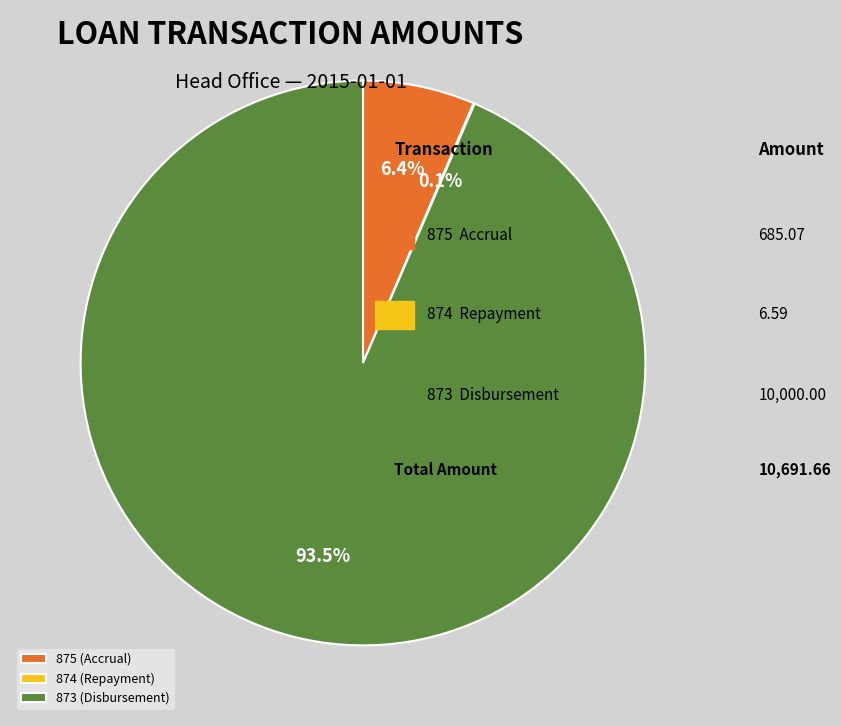

Between 875 (Accrual) and 873 (Disbursement), which is larger?

873 (Disbursement)